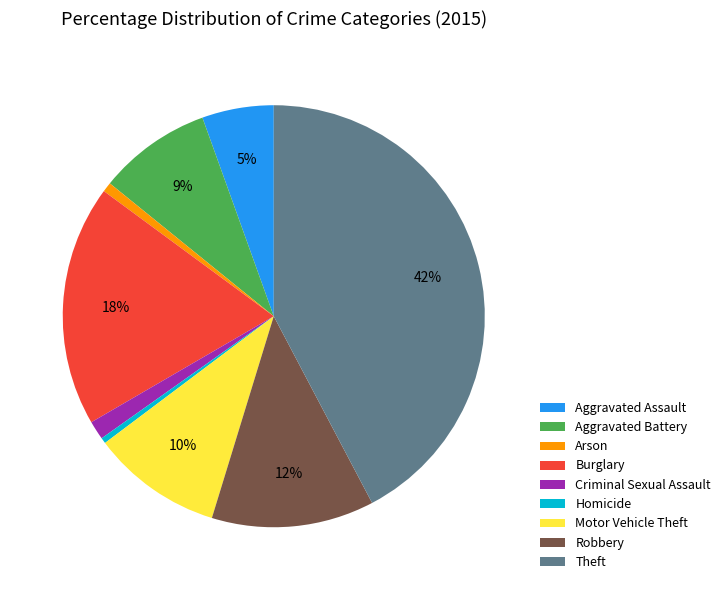

Which has a higher value, Theft or Burglary?

Theft